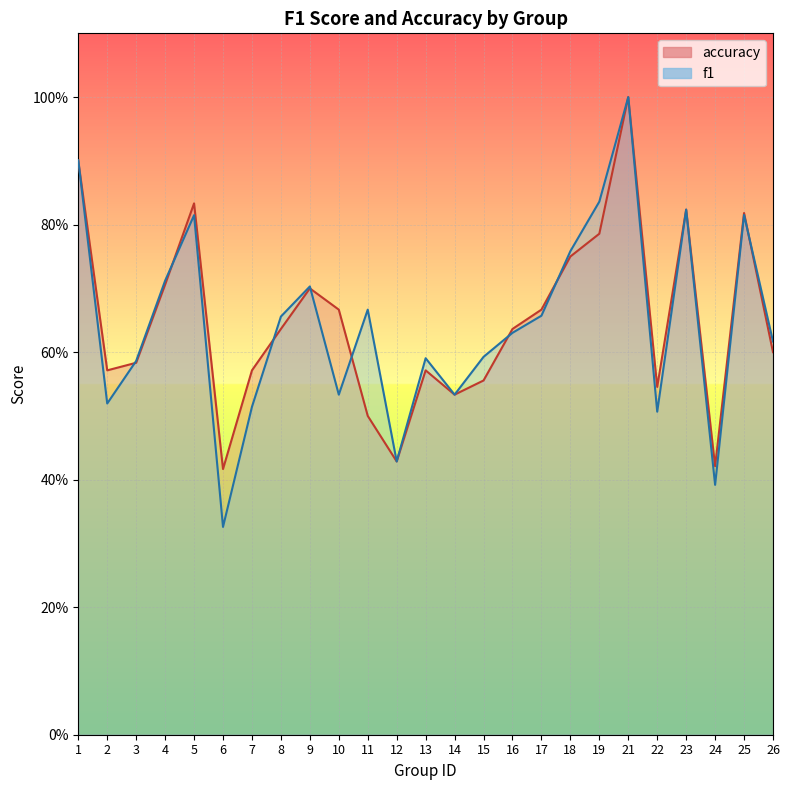

Reading right to left, list all the values displayed in this chart.

f1: 0.6	0.8	0.4	0.8	0.5	1.0	0.8	0.8	0.7	0.6	0.6	0.5	0.6	0.4	0.7	0.5	0.7	0.7	0.5	0.3	0.8	0.7	0.6	0.5	0.9
accuracy: 0.6	0.8	0.4	0.8	0.5	1.0	0.8	0.8	0.7	0.6	0.6	0.5	0.6	0.4	0.5	0.7	0.7	0.6	0.6	0.4	0.8	0.7	0.6	0.6	0.9